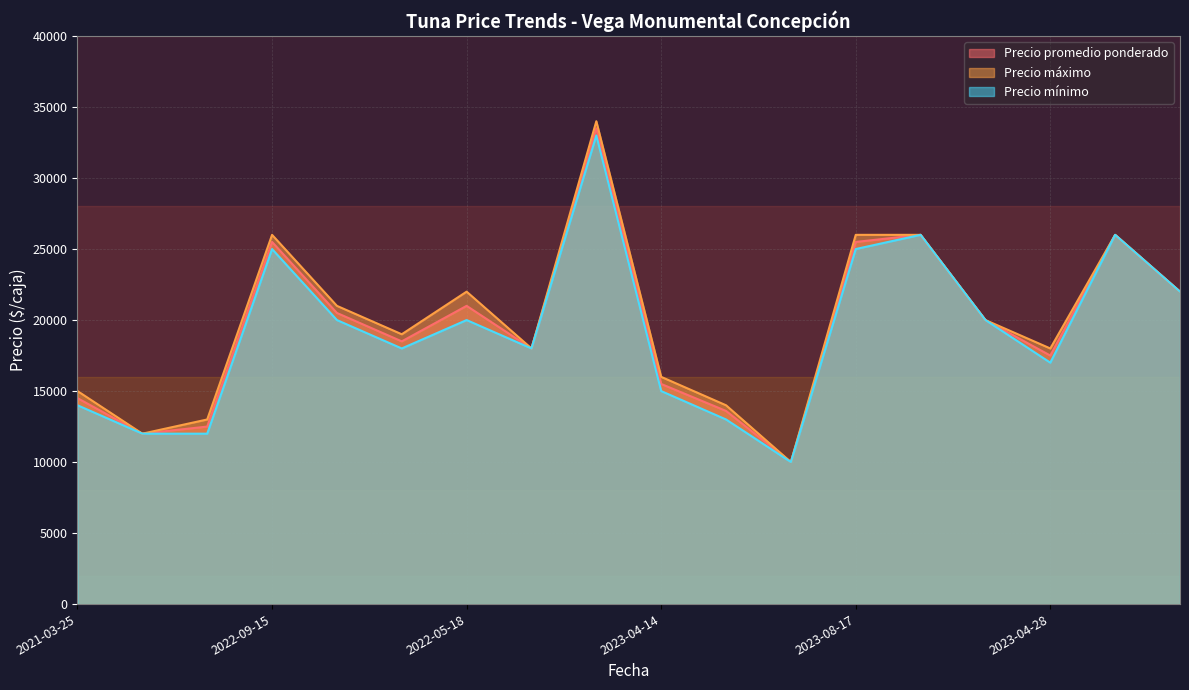

Reading right to left, what are all the values shown in this chart?

Precio promedio ponderado: 22000	26000	17500	20000	26000	25500	10000	13600	15500	33500	18000	21000	18500	20500	25500	12500	12000	14500
Precio máximo: 22000	26000	18000	20000	26000	26000	10000	14000	16000	34000	18000	22000	19000	21000	26000	13000	12000	15000
Precio mínimo: 22000	26000	17000	20000	26000	25000	10000	13000	15000	33000	18000	20000	18000	20000	25000	12000	12000	14000